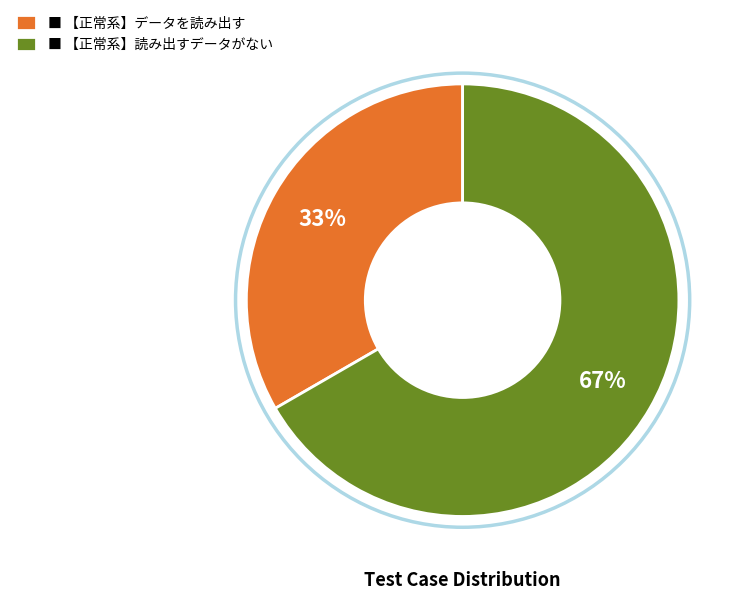

Rank the categories by value from lowest to highest.

■ 【正常系】データを読み出す, ■ 【正常系】読み出すデータがない